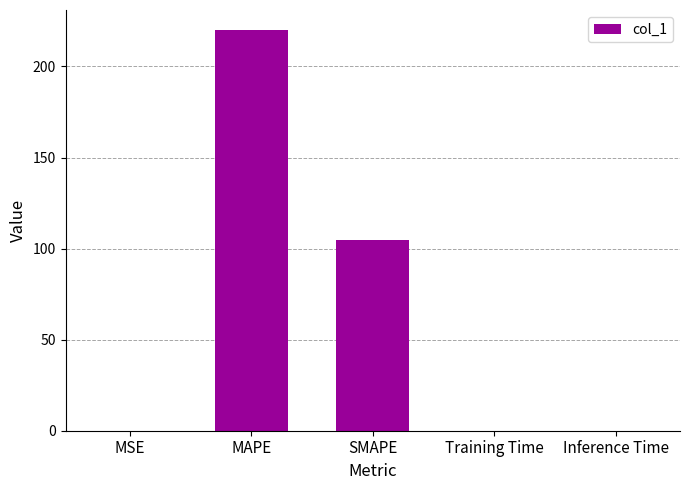

What is the change in value from MSE to MAPE?

+220.0